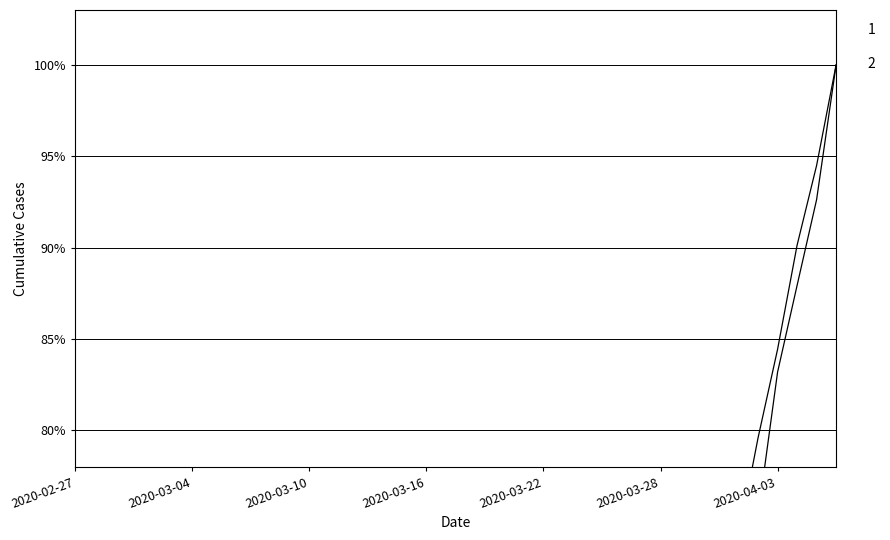

At which category is the sum across all series the highest?

2020-04-06